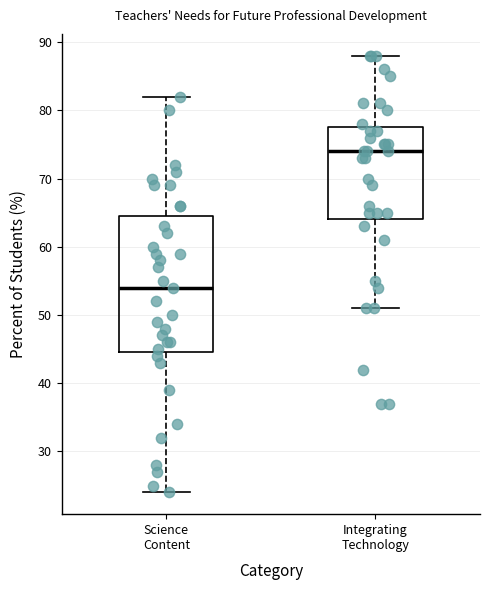

Reading left to right, transcribe this box plot: for each box, give where its median line is, the range the box spans, and where its two whiskers end, as read against the y-axis. The values are not printed on the chart, so give them approximately, as read against the axis.

Science Content: median 54, box 45 to 65, whiskers 24 to 82
Integrating Technology: median 74, box 64 to 78, whiskers 51 to 88